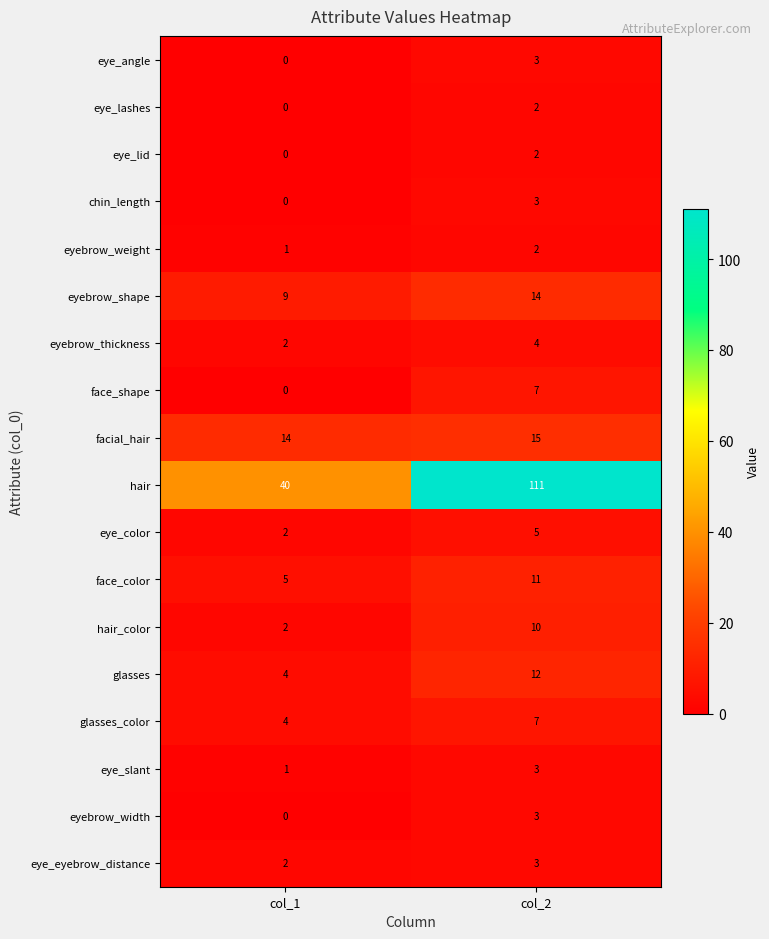

What is the greatest value displayed?

111